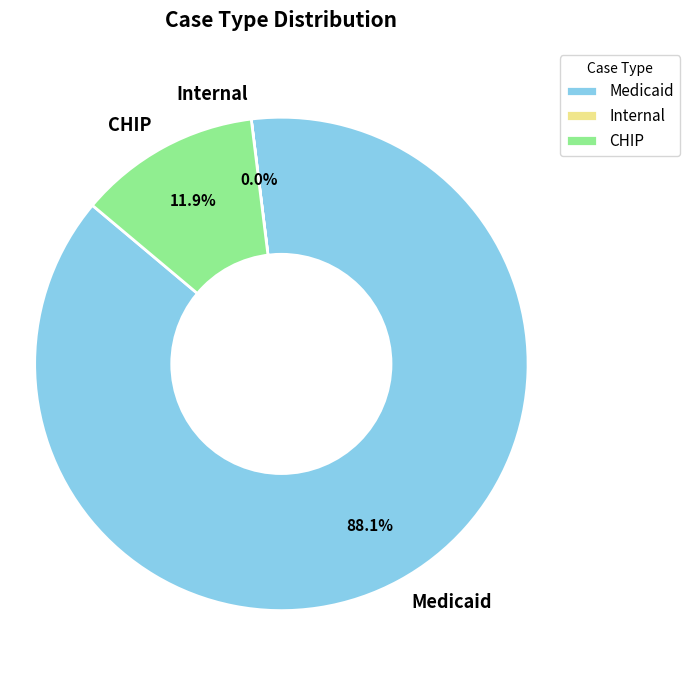

Which slice is the largest?

Medicaid